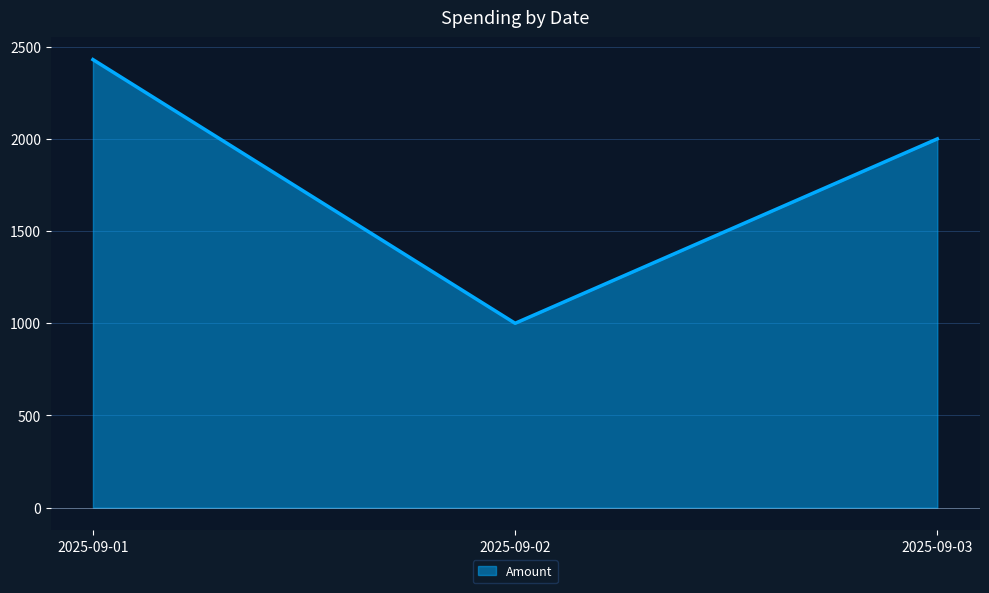

At which label is the value closest to 1715?

2025-09-03